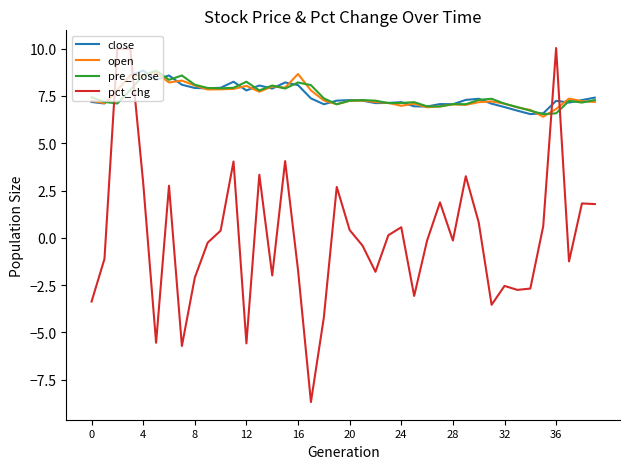

How many times do pct_chg and open cross each other?

4